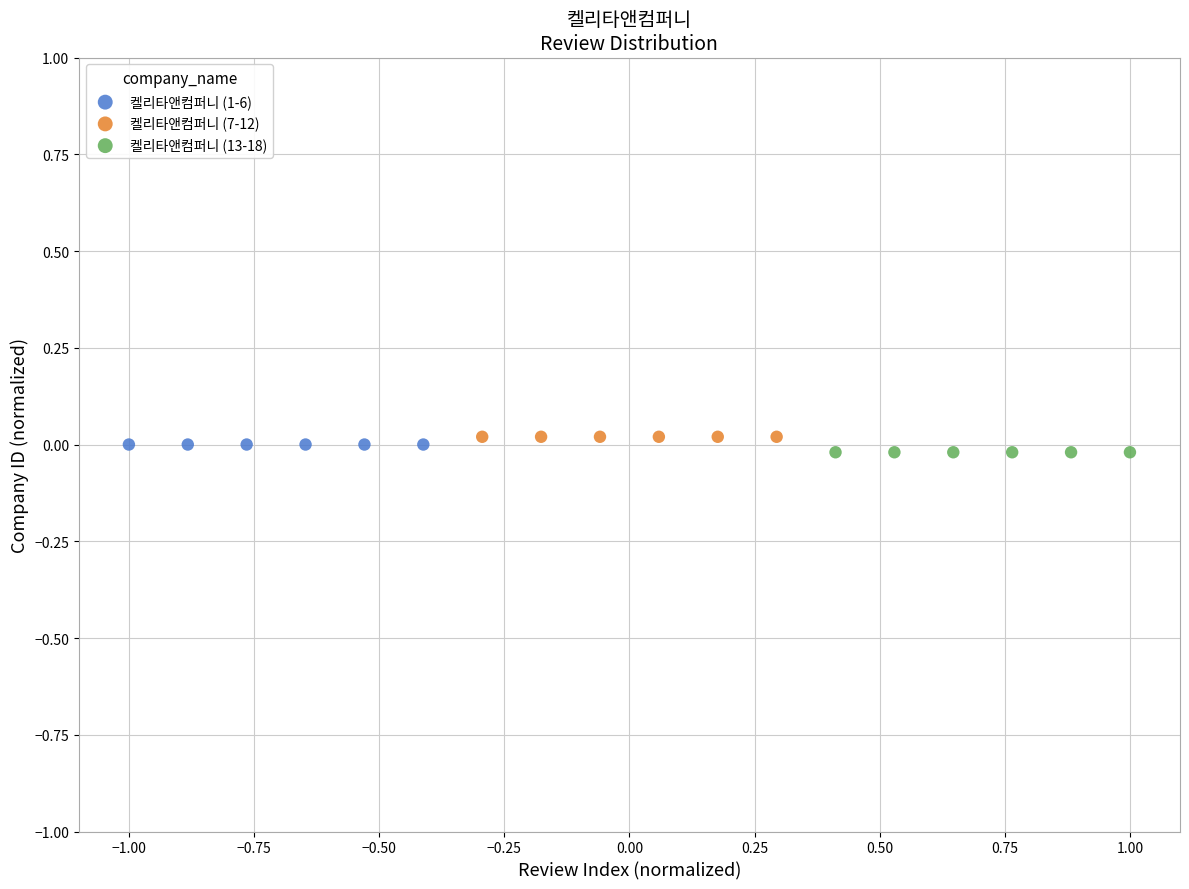

What are all the series names shown in the legend?

켈리타앤컴퍼니 (1-6), 켈리타앤컴퍼니 (7-12), 켈리타앤컴퍼니 (13-18)